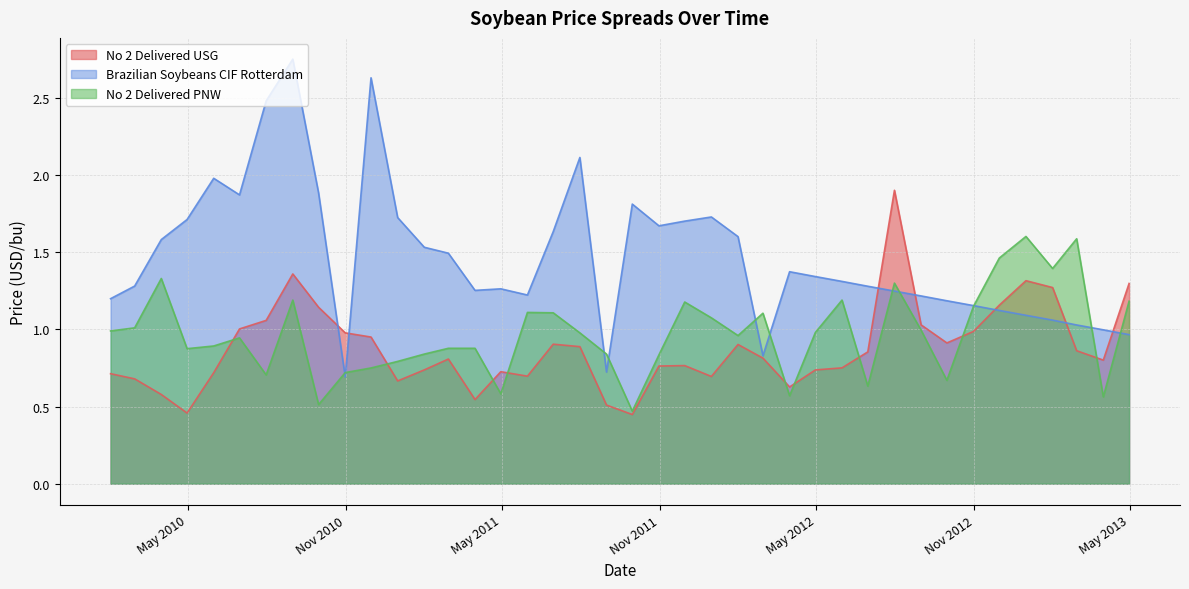

Rank the series by their average value, from highest to lowest.

Brazilian Soybeans CIF Rotterdam, No 2 Delivered PNW, No 2 Delivered USG